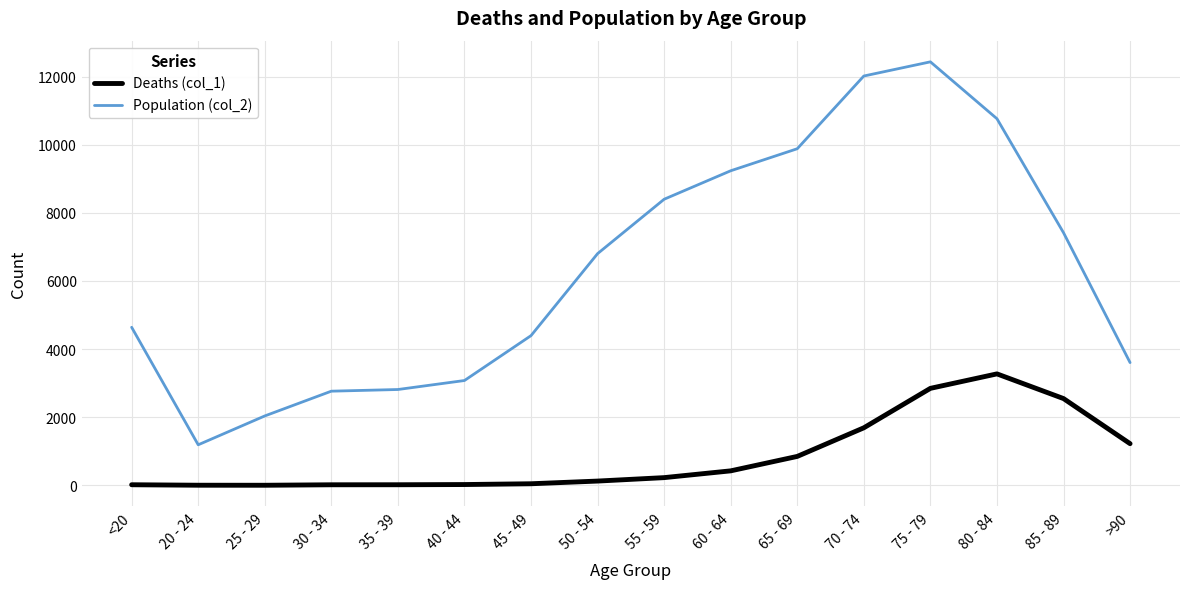

At how many categories does at least one series exceed 9368?

4